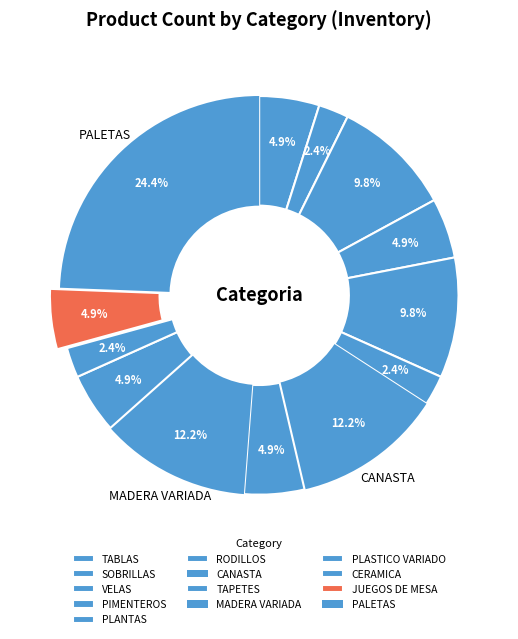

To the nearest percent, what is the combined percentage of SOBRILLAS and VELAS?

5%